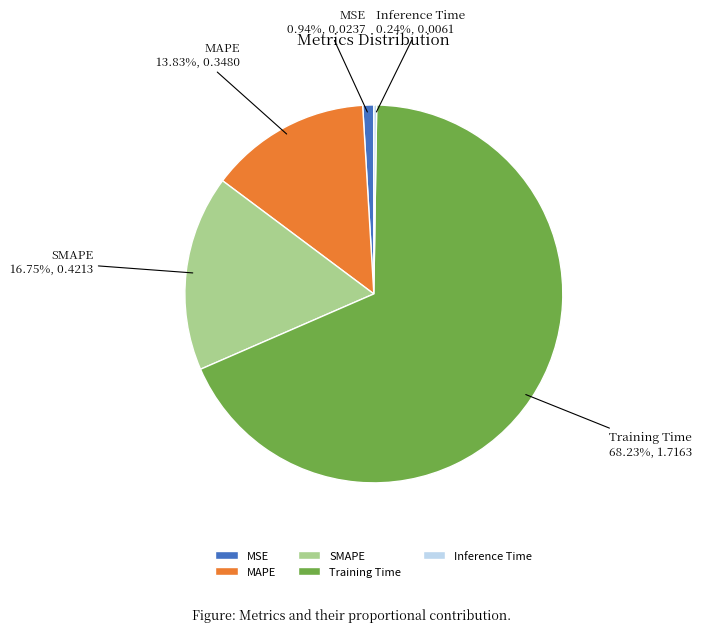

Is it true that MSE is 1% of the pie?

True